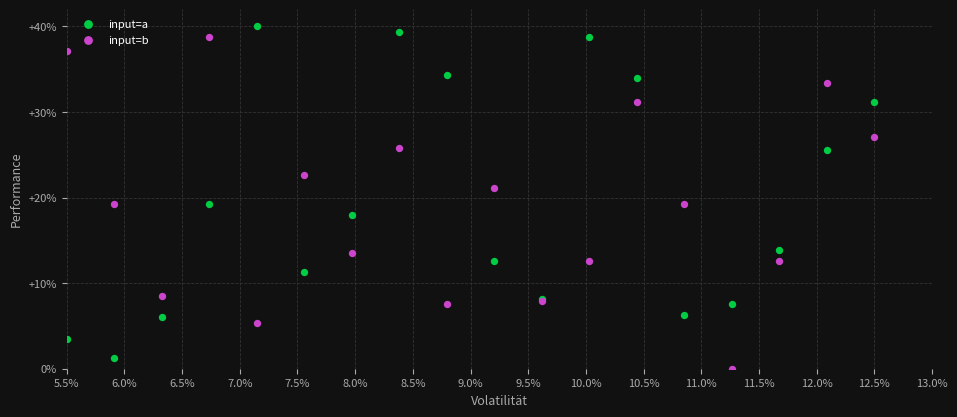

What are all the series names shown in the legend?

input=a, input=b